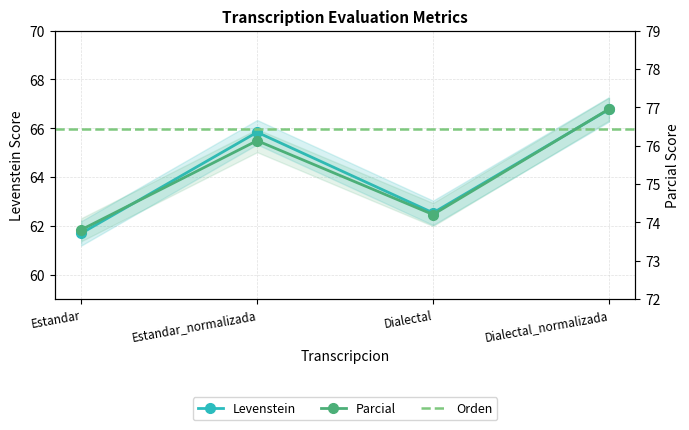

What is the average value of the Levenstein series?

64.2